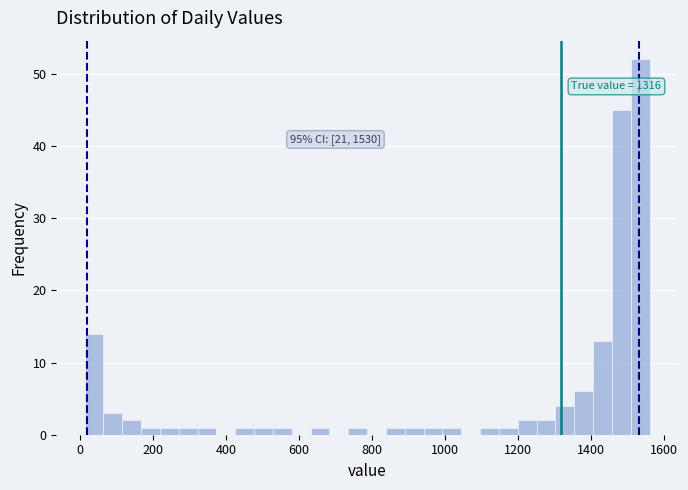

Around what value on the x-axis is the tallest bar? Give the approximate position of its centre, as read against the axis.

1540